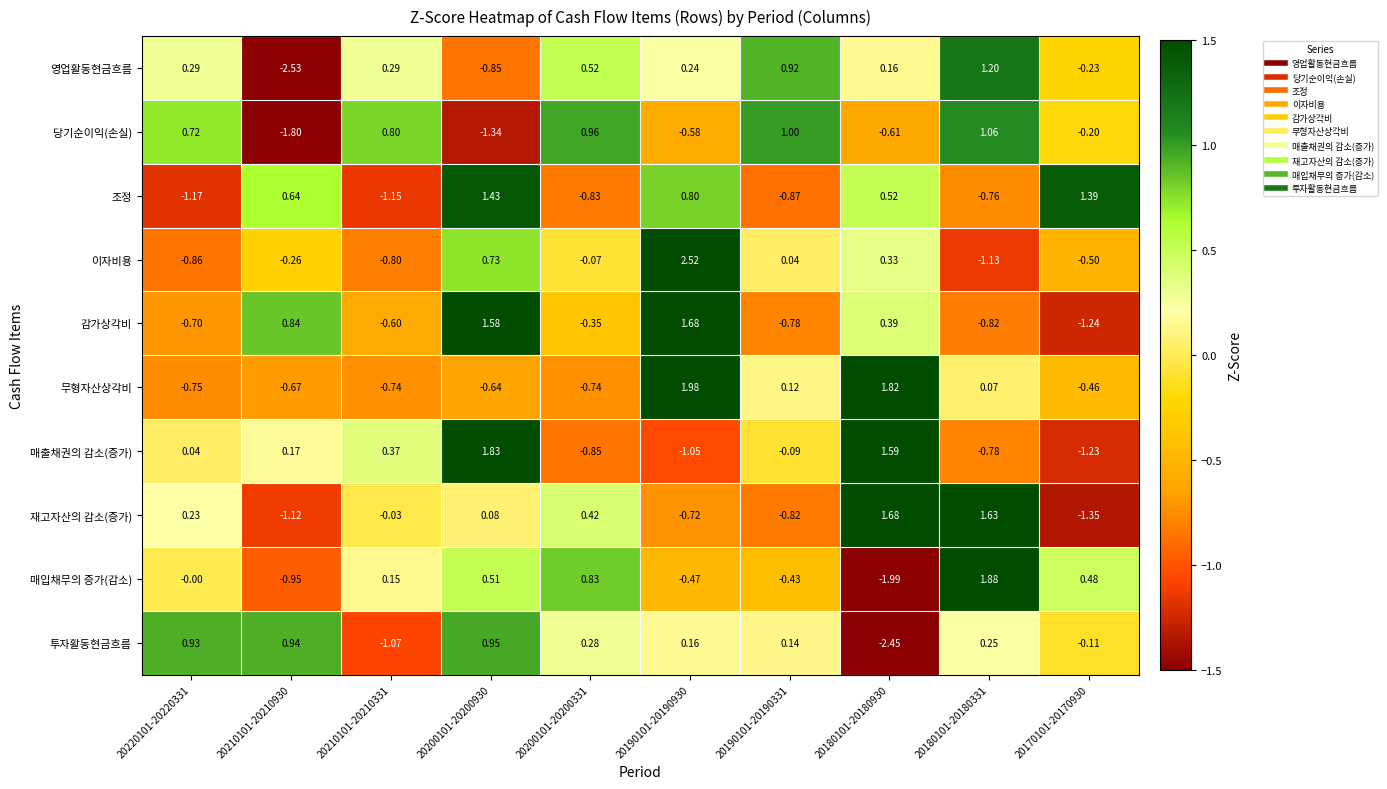

At 20200101-20200930, list the series in order from smallest to largest.

당기순이익(손실), 영업활동현금흐름, 무형자산상각비, 재고자산의 감소(증가), 매입채무의 증가(감소), 이자비용, 투자활동현금흐름, 조정, 감가상각비, 매출채권의 감소(증가)